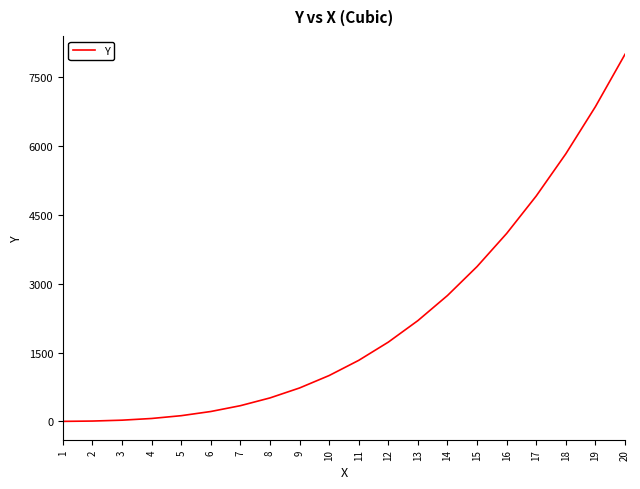

How many lines are shown in the chart?

1